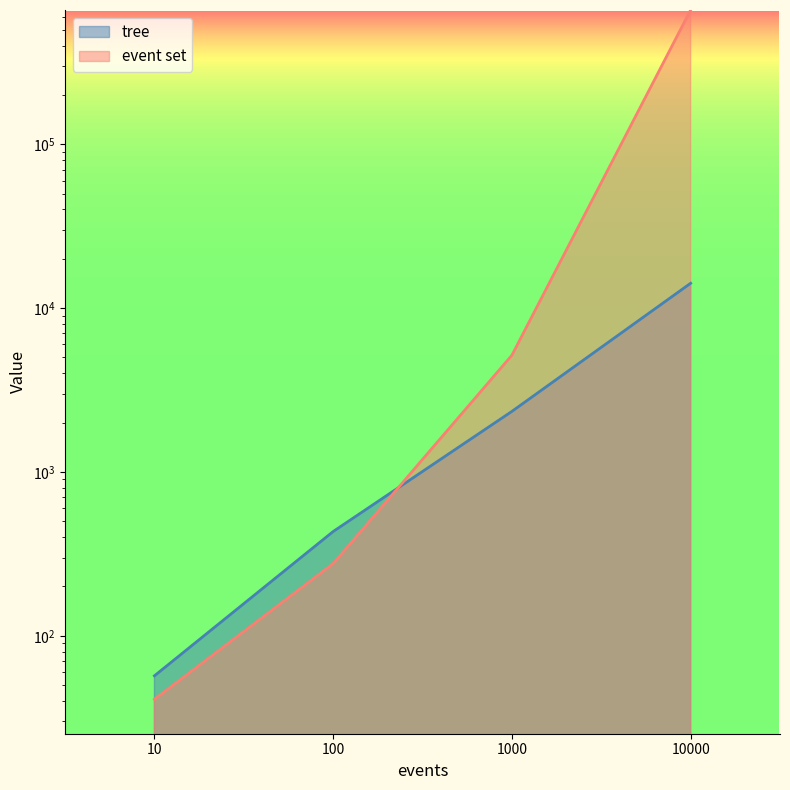

Which has a higher value, 1000 or 10?

1000